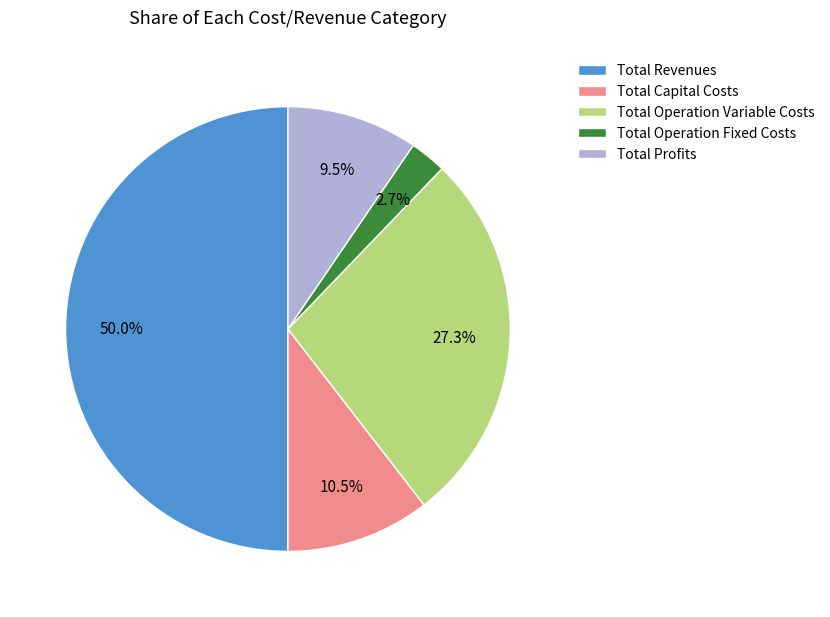

Do Total Profits and Total Operation Variable Costs together represent more than half of the pie?

No